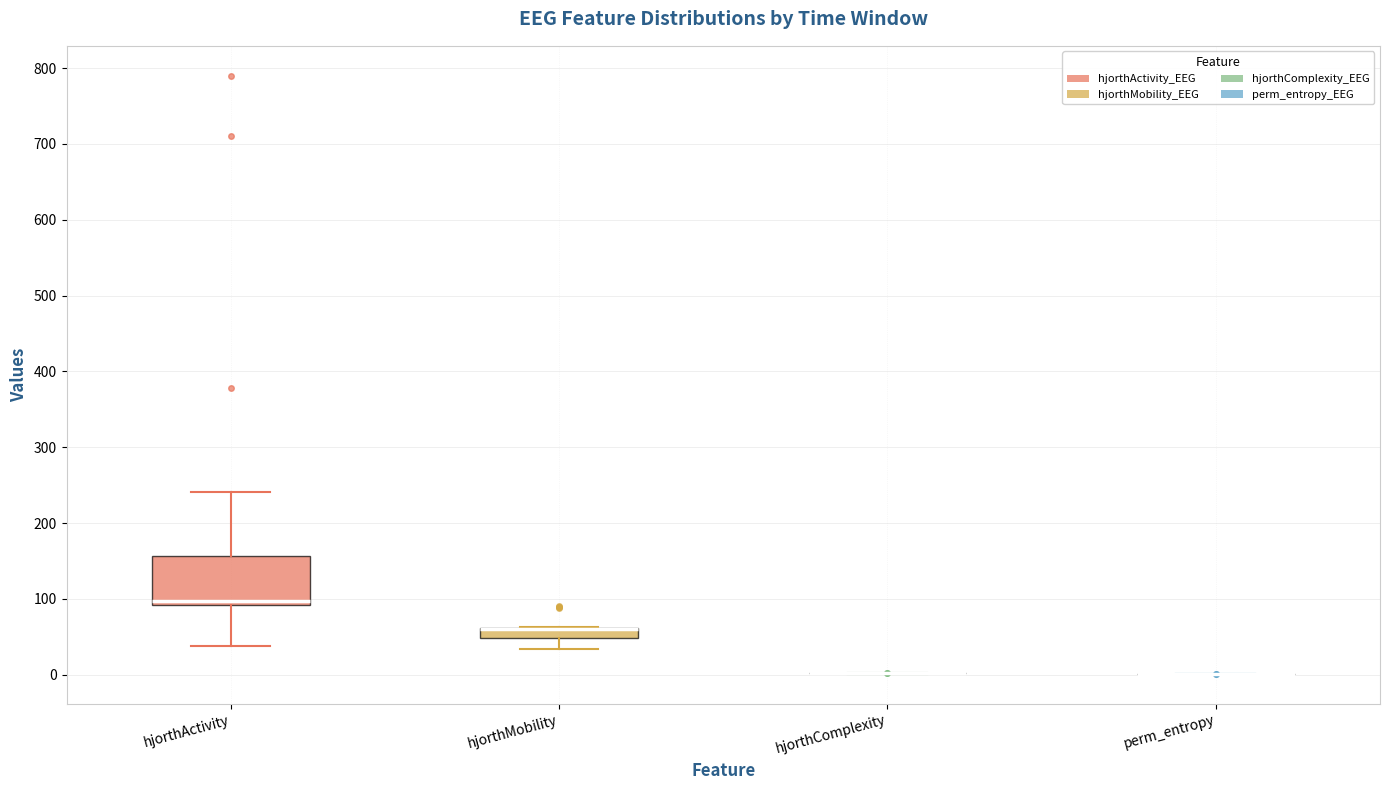

Which box is the tallest, from its lower edge to its upper edge?

hjorthActivity